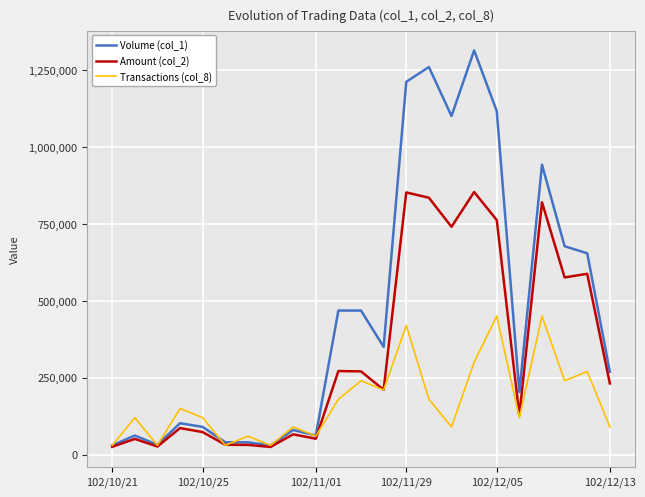

What is the highest value of the Amount (col_2) series?

852950